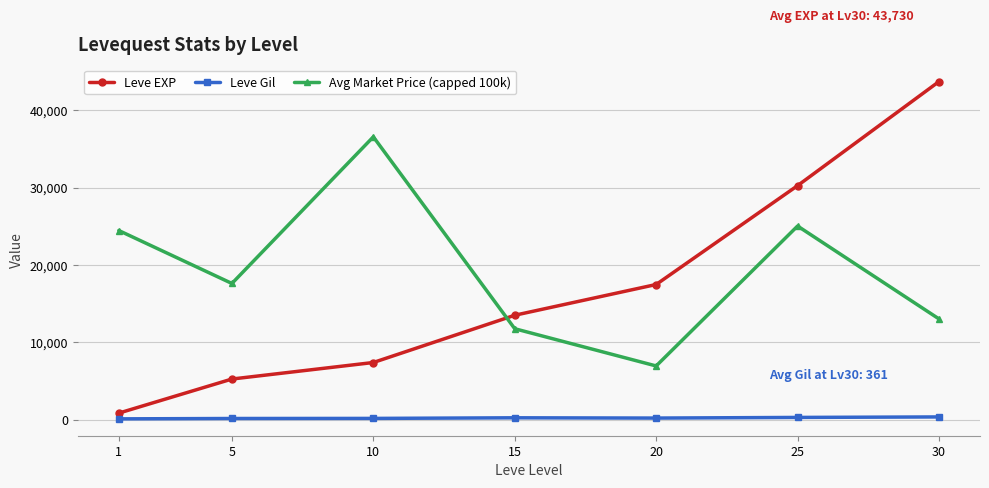

What is the sum of all Leve EXP values?

118511.7